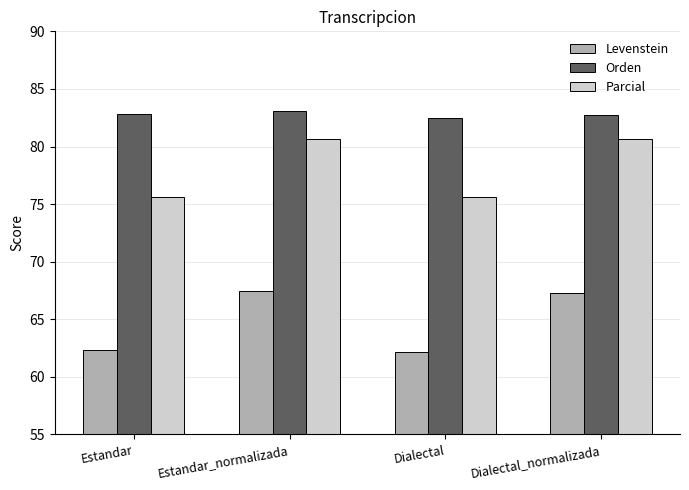

What is the value of the Levenstein bar at the 2nd from the left?

67.5